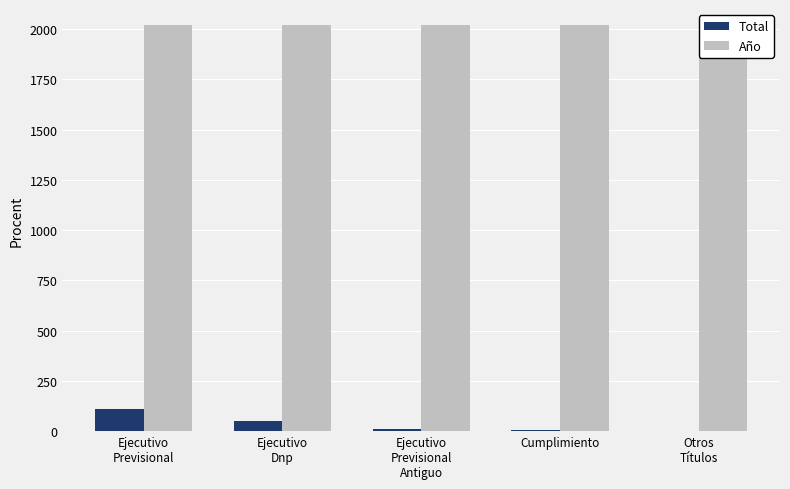

What is the label of the 5th bar from the left?

Otros
Títulos